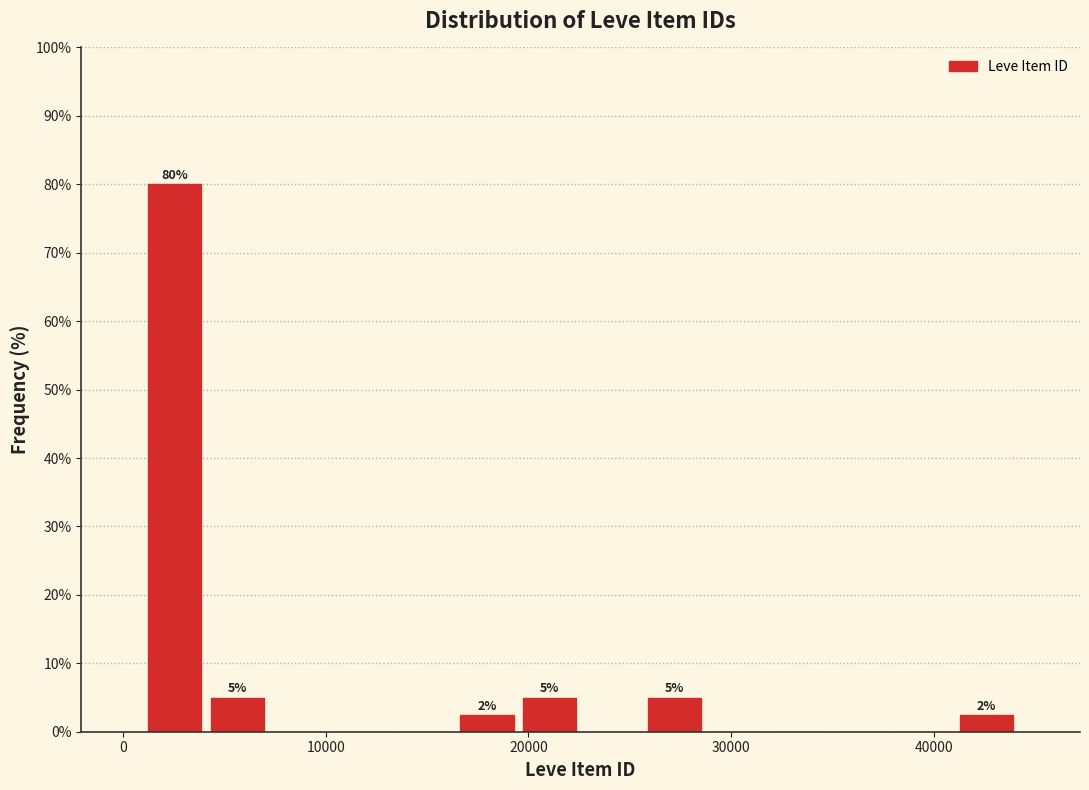

Read against the x-axis, roughly where is the centre of the tallest bar?

3000